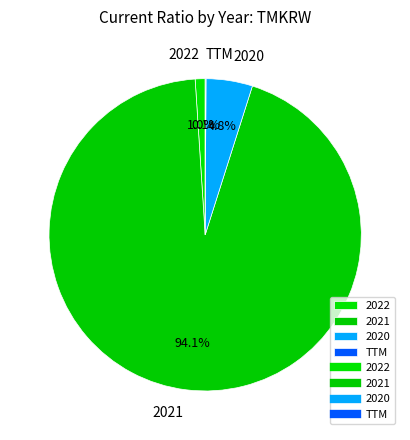

What is the largest slice in the pie chart?

2021